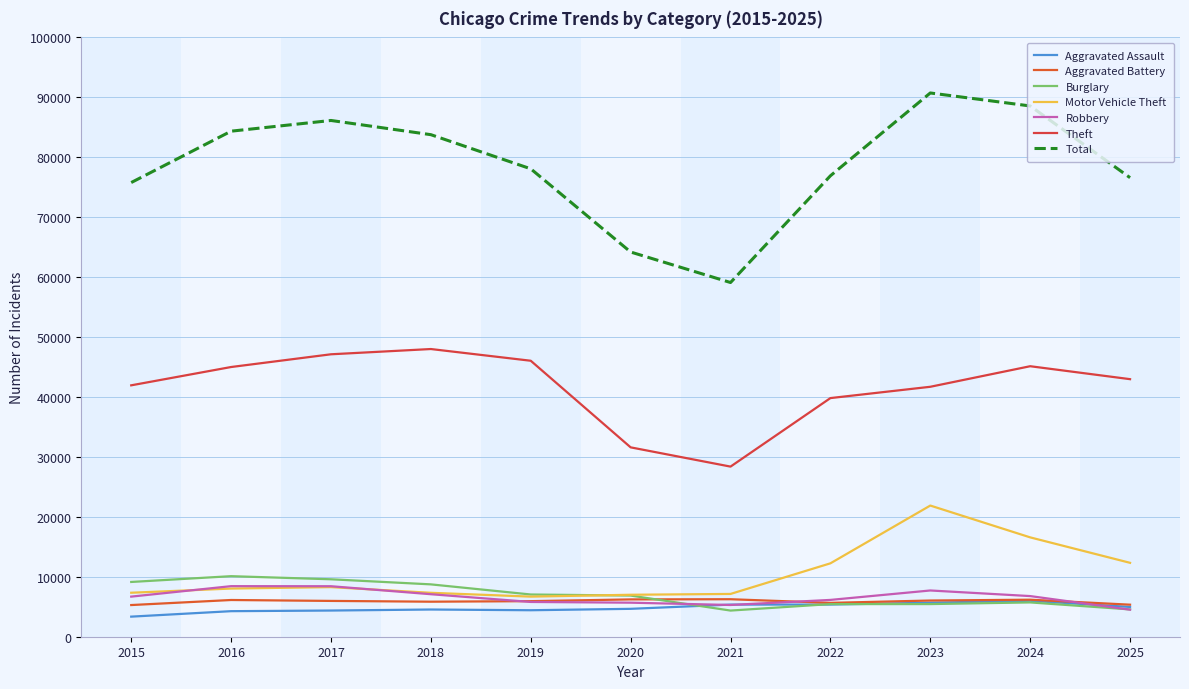

How many distinct data groups are displayed?

7